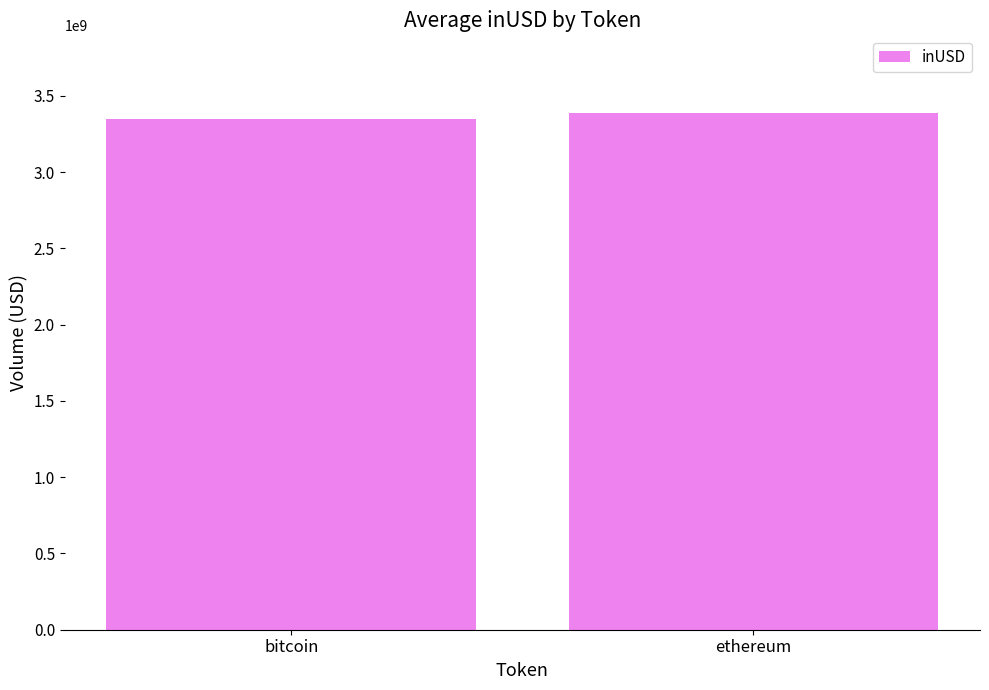

Reading left to right, list all the values displayed in this chart.

bitcoin=3348180428.1	ethereum=3388740994.2